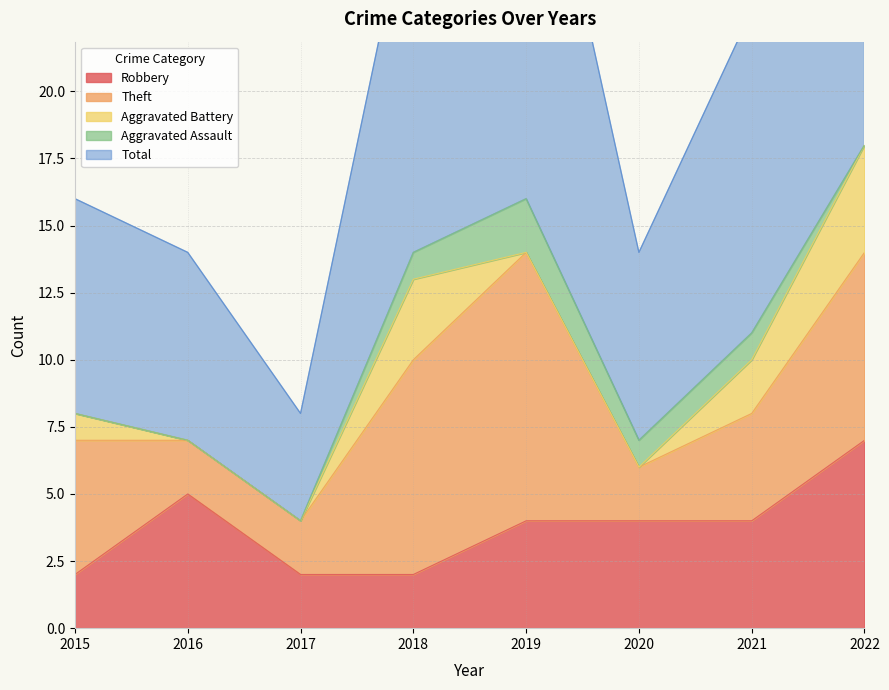

What is the sum of the Aggravated Battery values at 2022 and 2015?

5